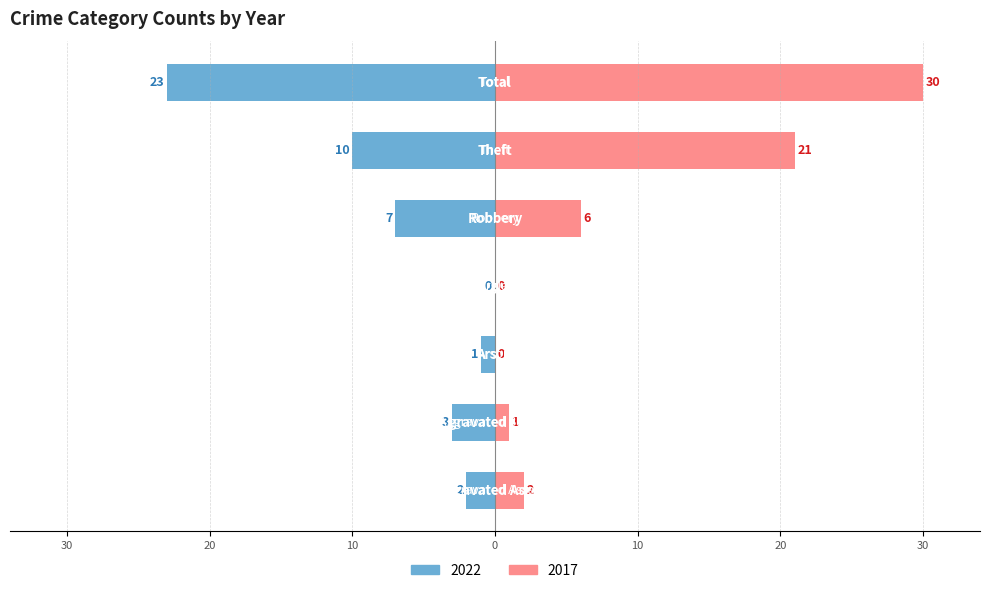

What position from the right is Burglary?

4